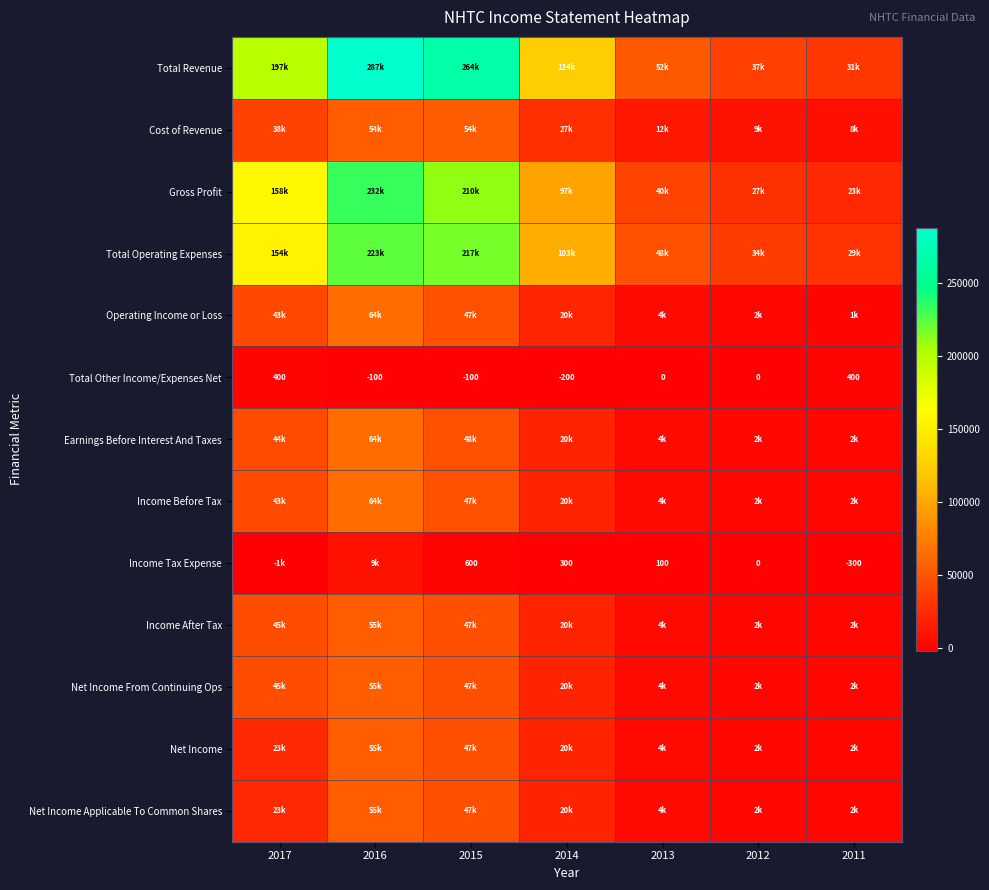

The Income Tax Expense series shows 150 at 2013. True or false?

False